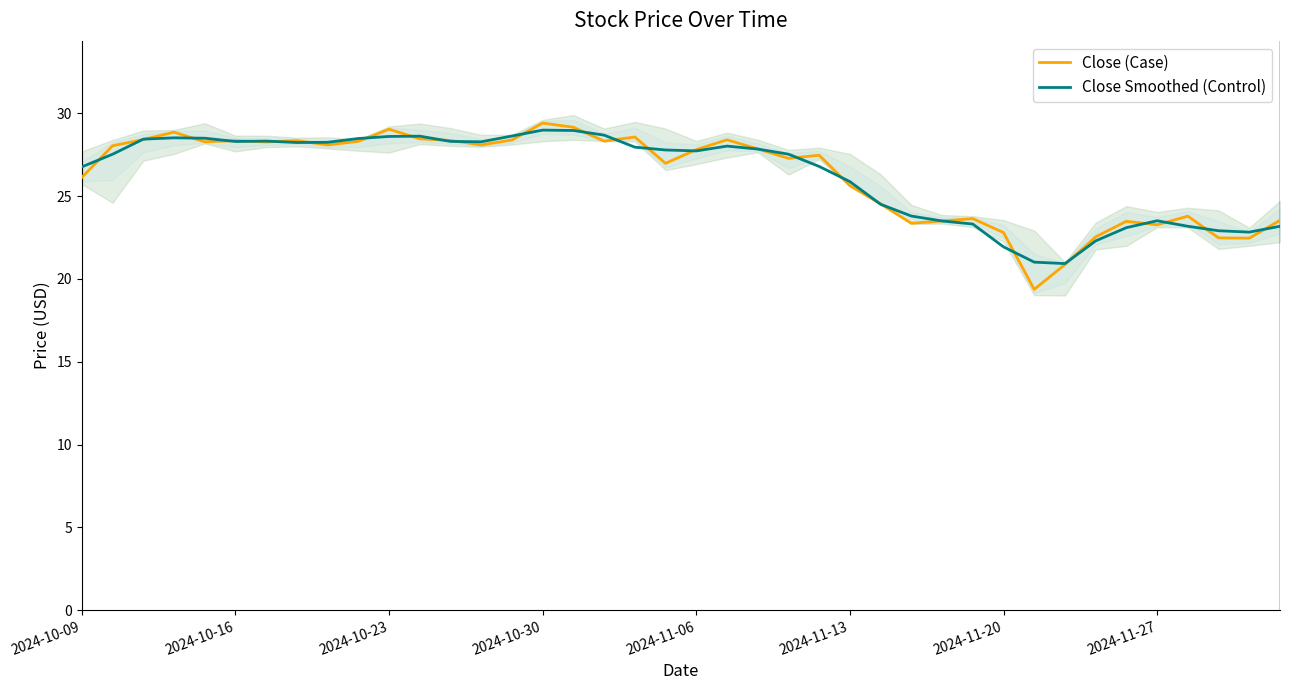

Which series has the widest spread of values?

Close (Case)